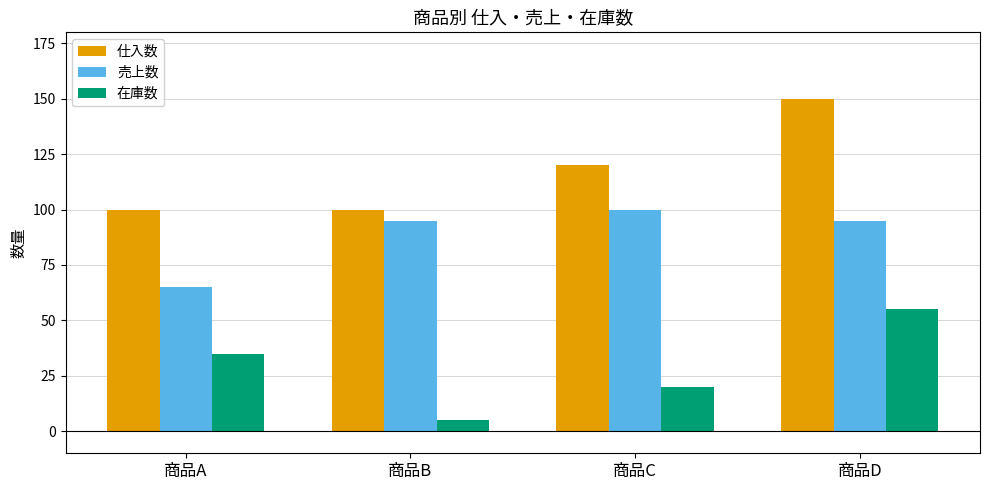

What is the average value of the 仕入数 series?

118